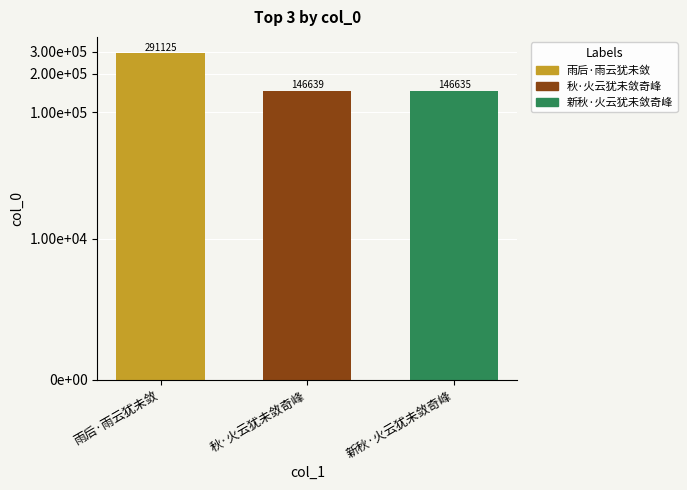

List the labels in order of value, smallest first.

新秋·火云犹未敛奇峰, 秋·火云犹未敛奇峰, 雨后·雨云犹未敛